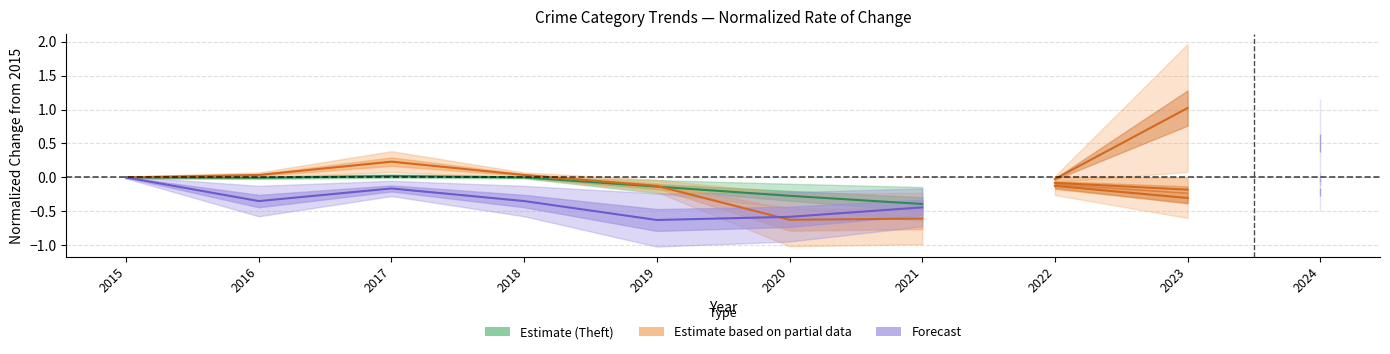

How many values in the Theft series exceed 0?

1